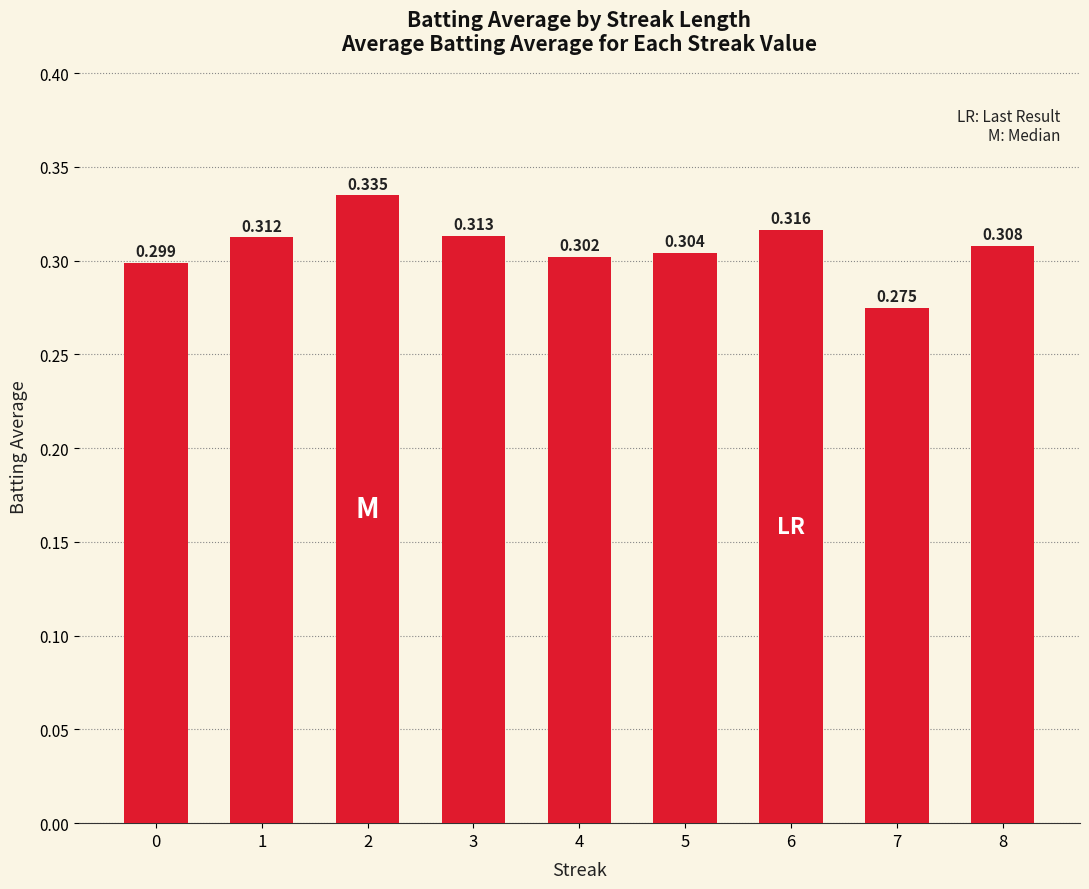

Which category has the lowest value across all series?

7